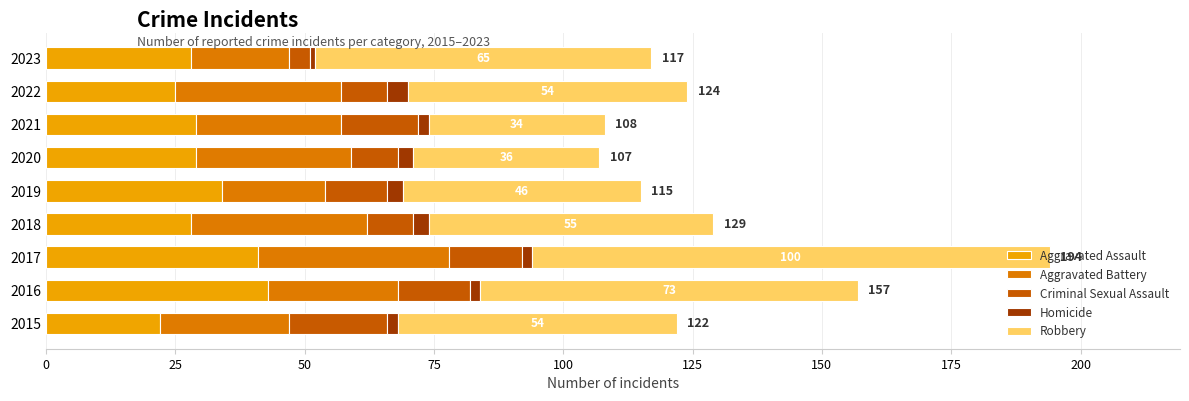

What is the average value of the Aggravated Assault series?

31